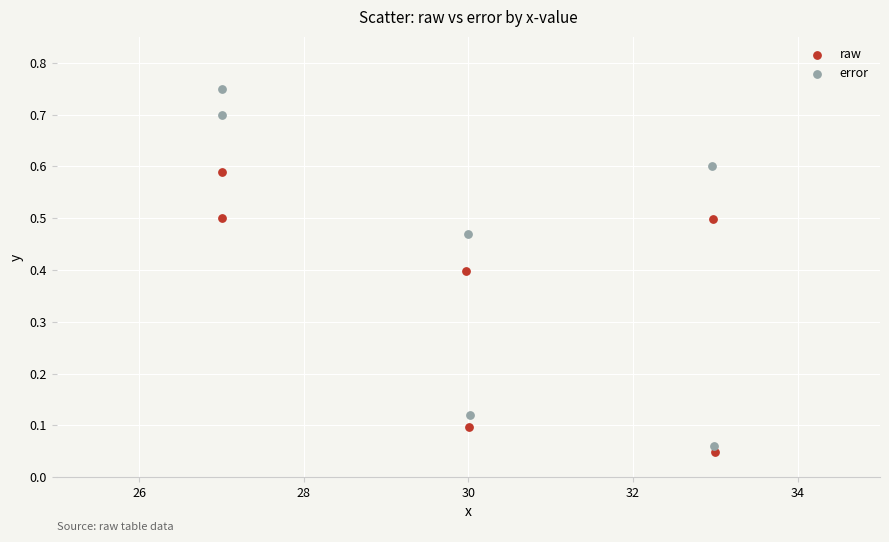

Which series has the widest spread of Y values?

error